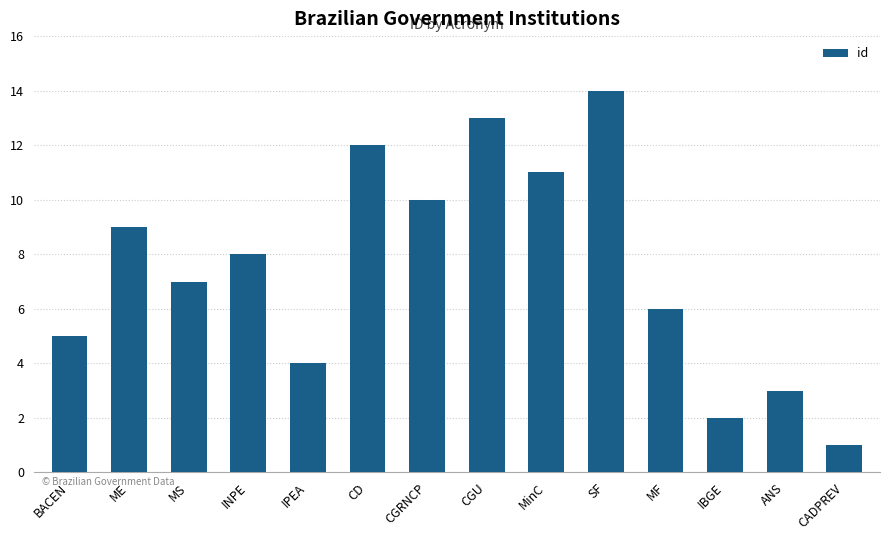

What is the greatest value displayed?

14